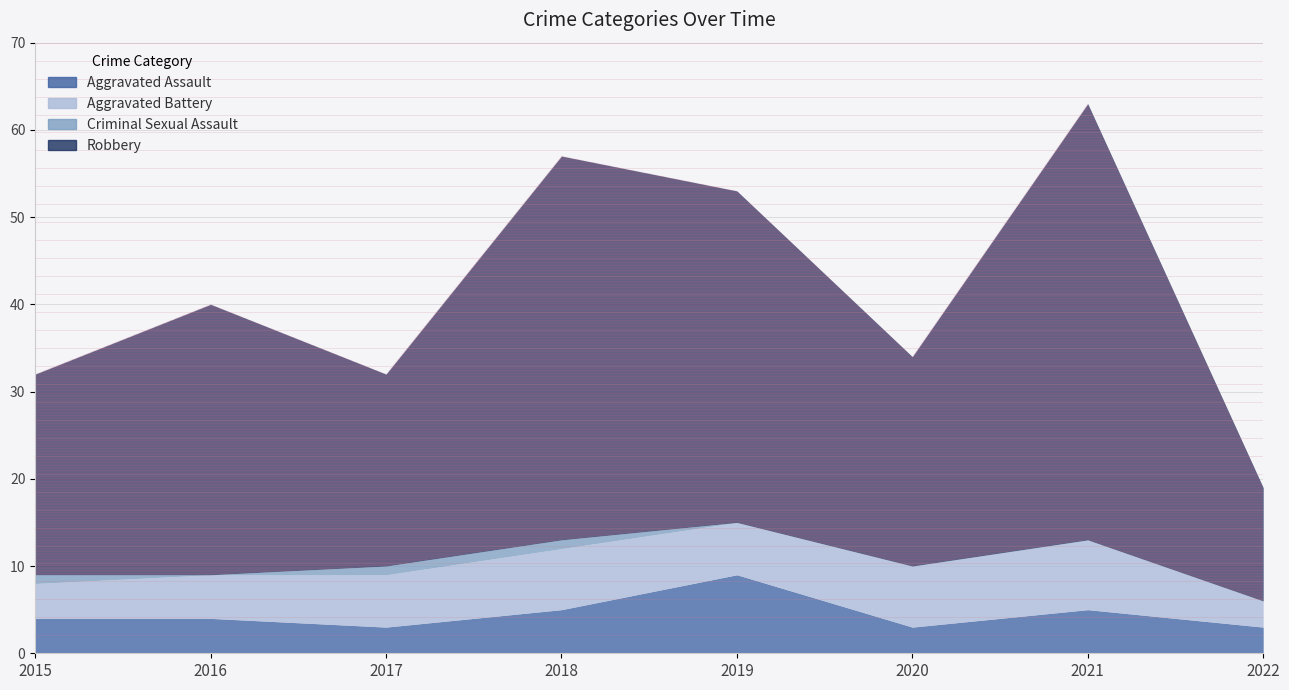

Does the chart have visible grid lines?

Yes